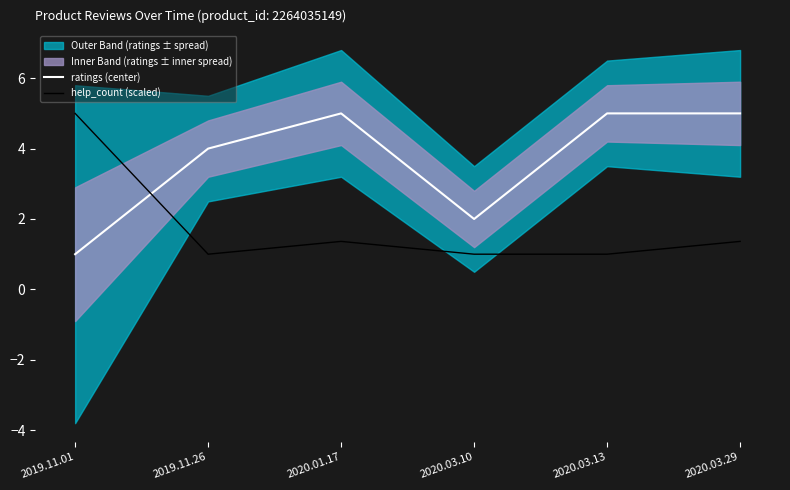

What is the value of the help_count (scaled) point at the 6th from the left?

1.4